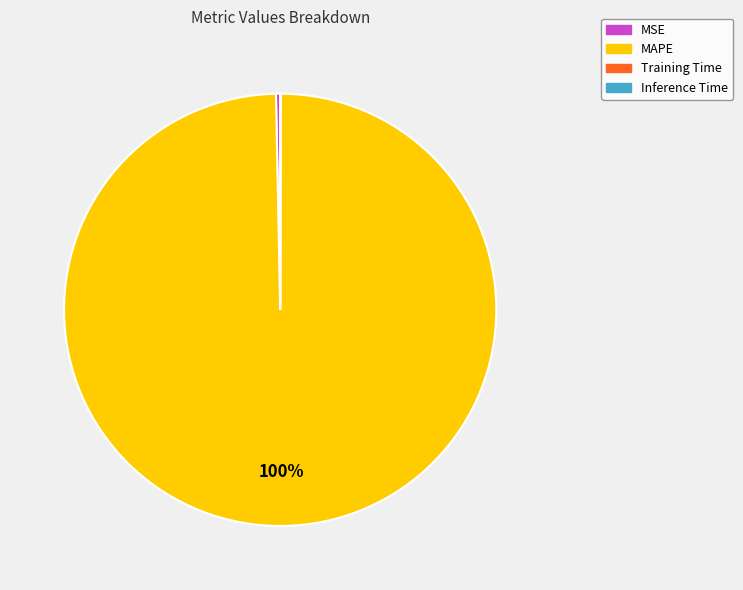

True or false: MSE accounts for 7% of the total.

False